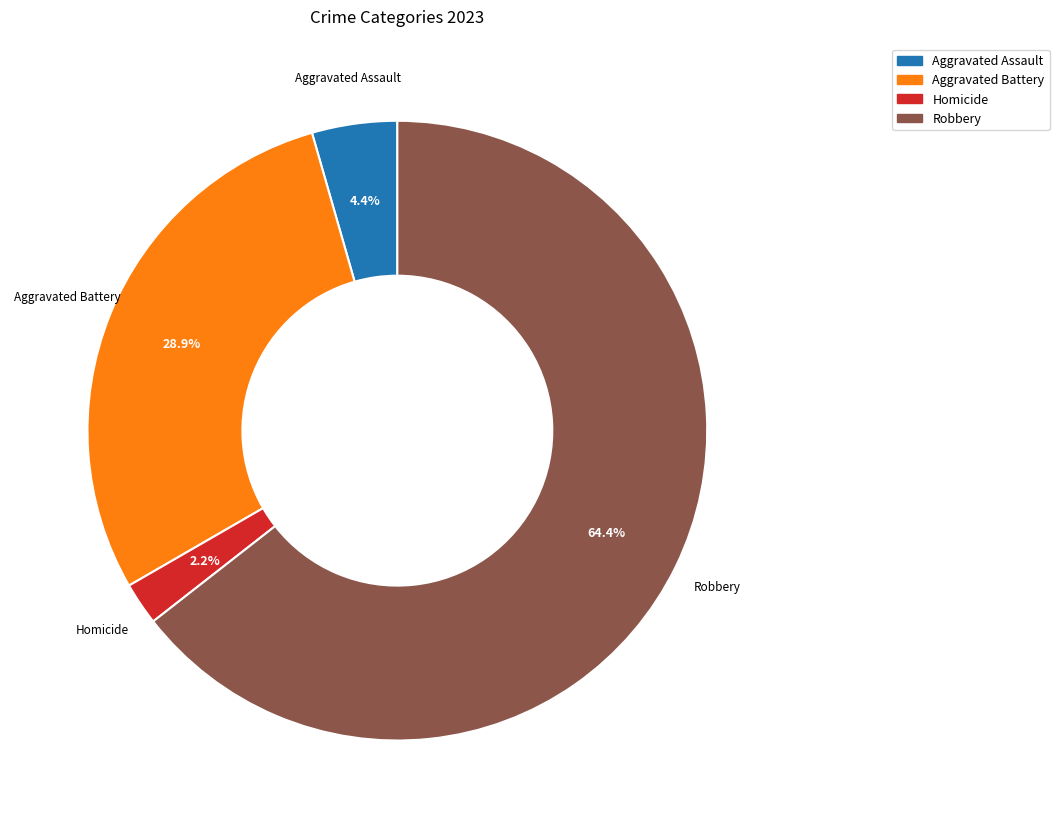

How many slices are in this pie chart?

4